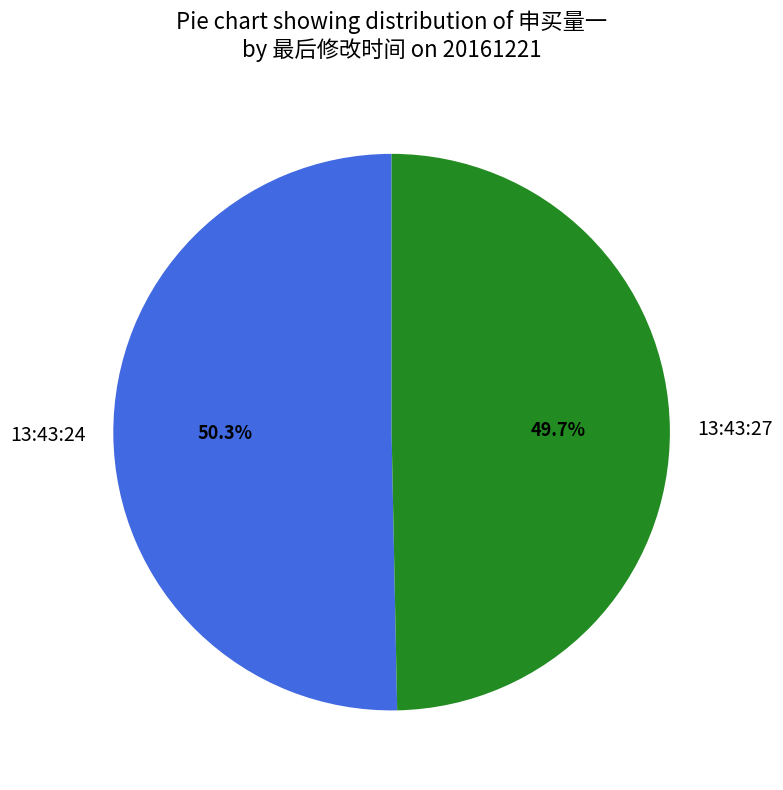

Rank the categories by value from highest to lowest.

13:43:24, 13:43:27